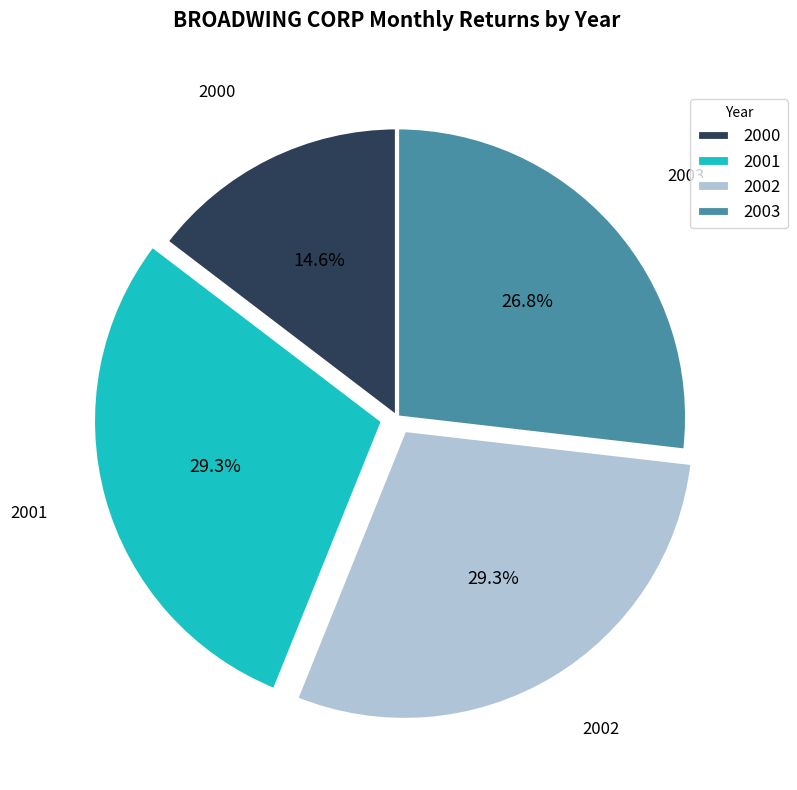

How much of the chart is everything except 2002?

70.7%